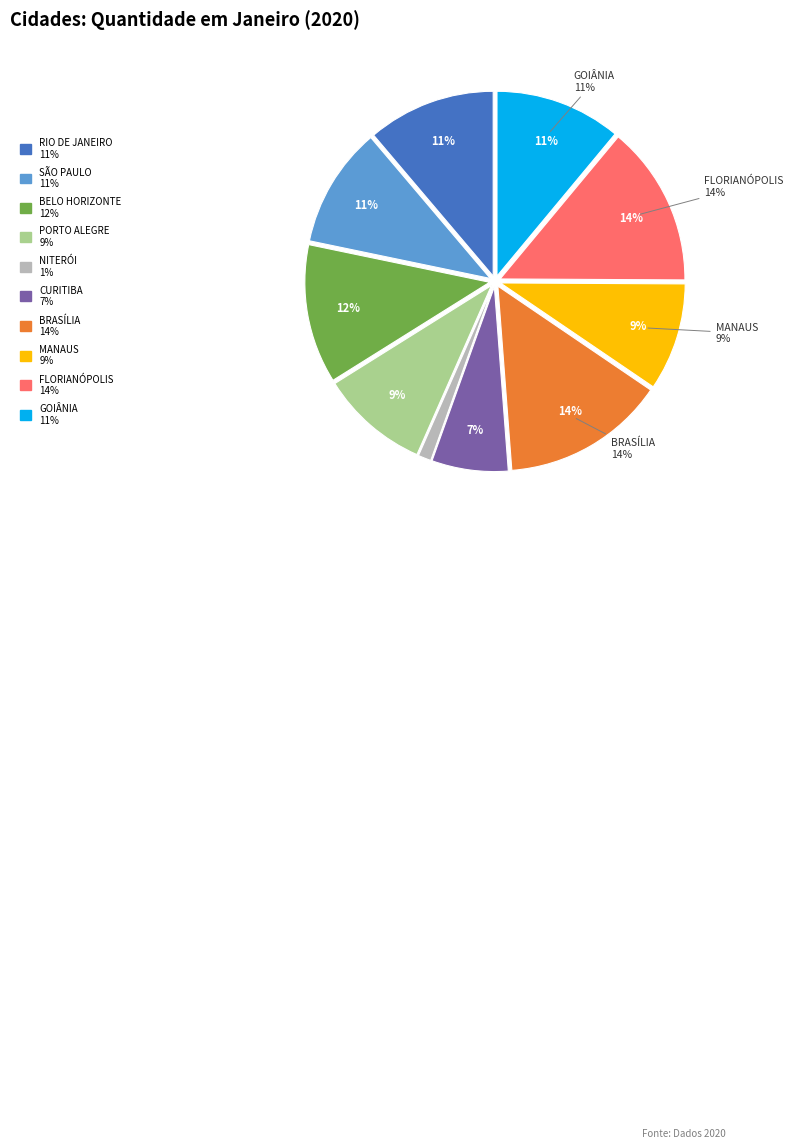

Does any single category account for the majority?

No